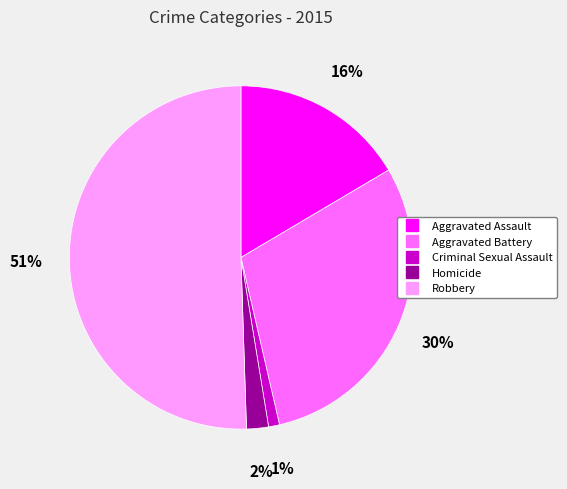

To the nearest percent, what is the combined percentage of Homicide and Robbery?

53%